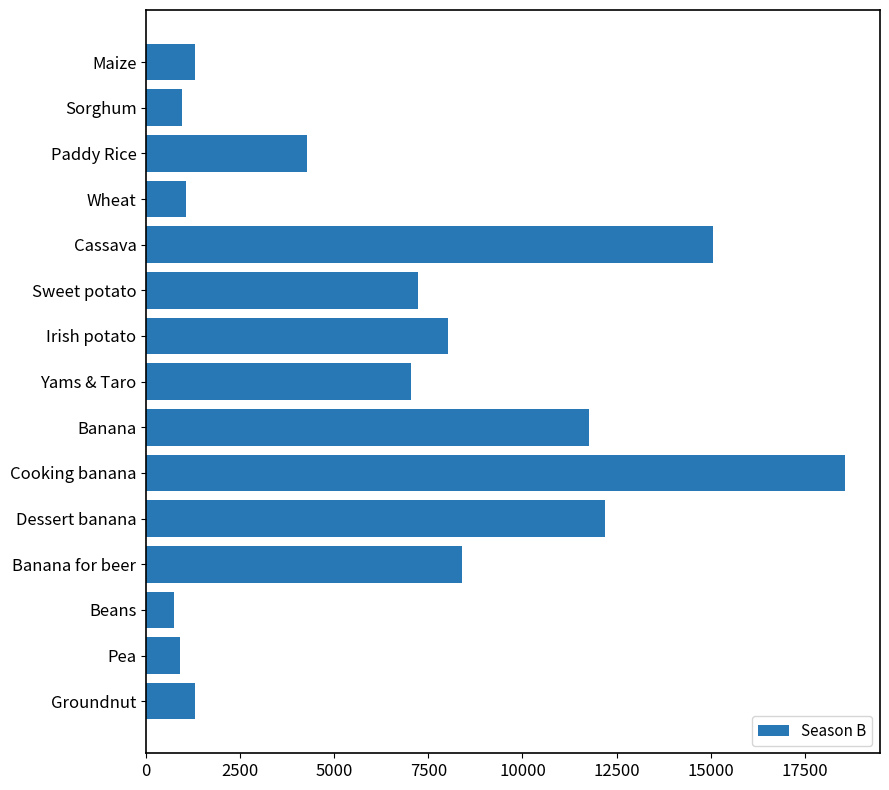

What is the sum of all values?

98822.2